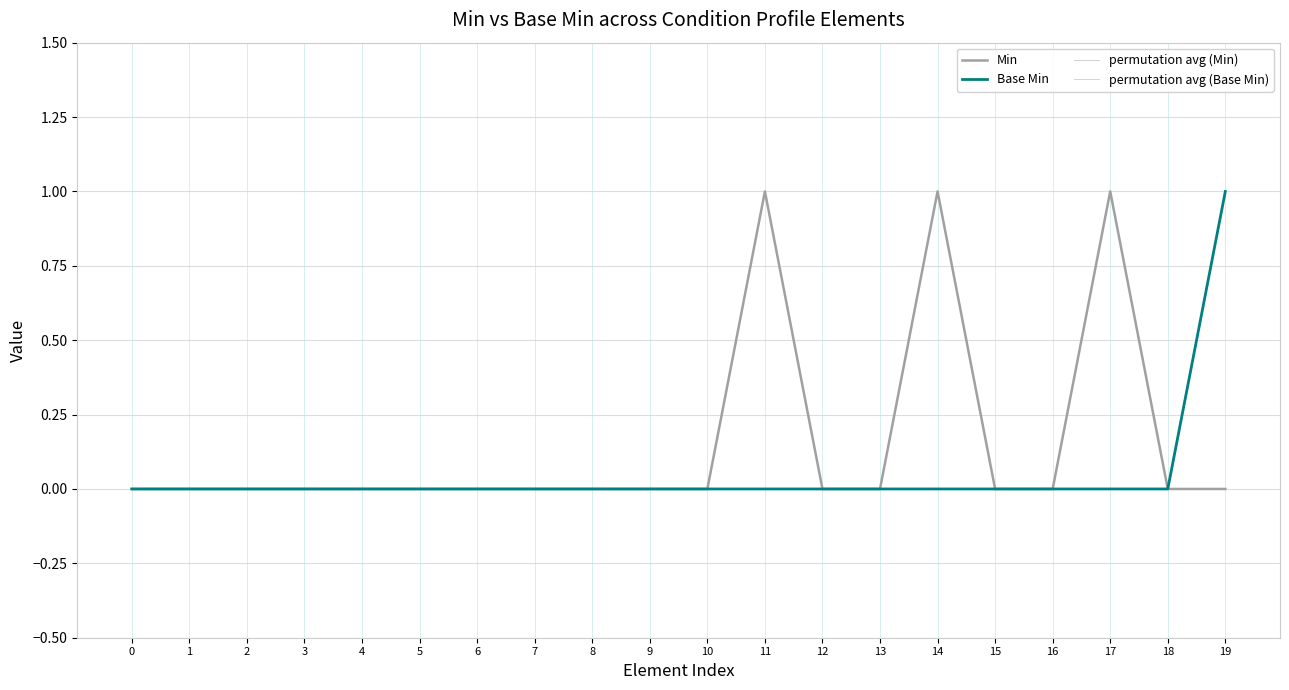

Which series has the largest total across all categories?

Min